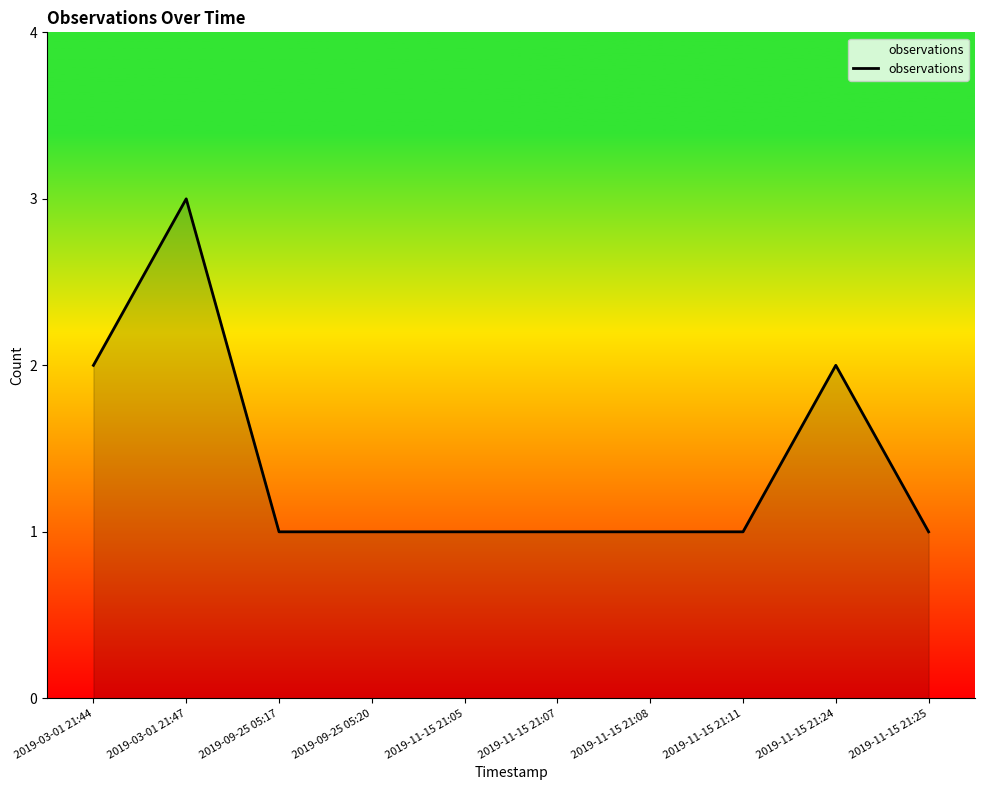

What is the sum of all values?

14